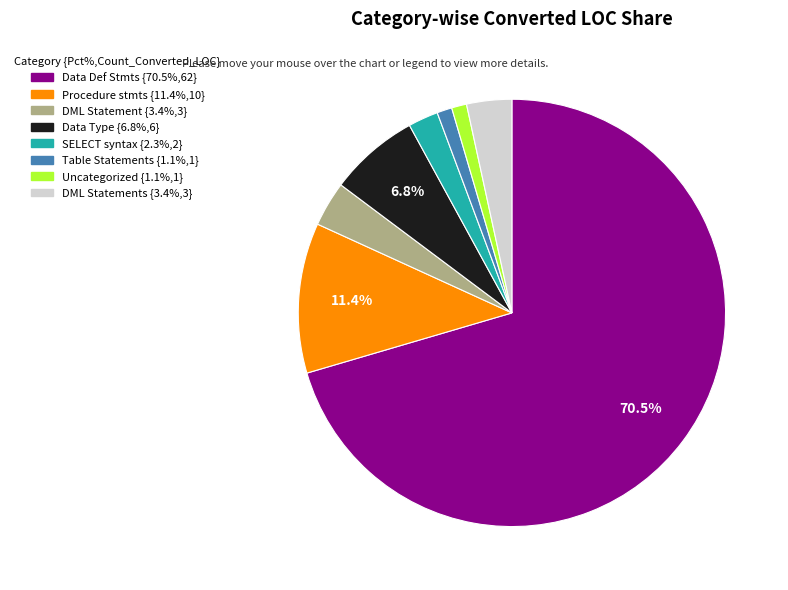

Is there a majority slice in this chart?

Yes